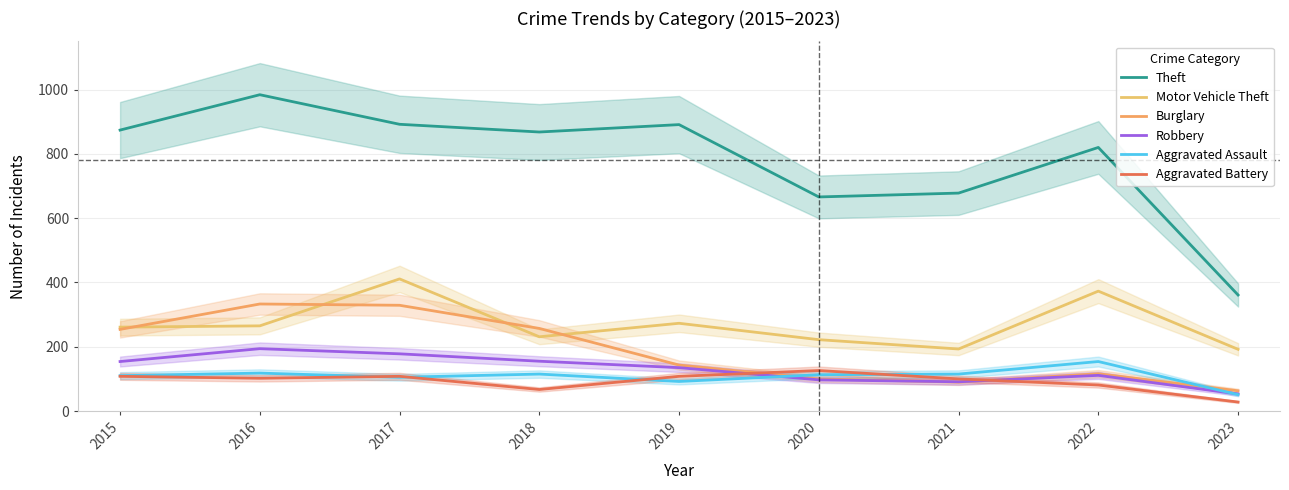

Reading left to right, extract all data points from this chart.

Theft: 874	984	892	868	891	666	678	820	361
Motor Vehicle Theft: 261	265	411	231	273	222	193	373	192
Burglary: 254	333	329	257	143	100	90	116	63
Robbery: 154	194	178	155	135	97	91	111	53
Aggravated Assault: 110	118	105	115	92	113	115	154	51
Aggravated Battery: 108	102	108	67	108	126	100	81	28